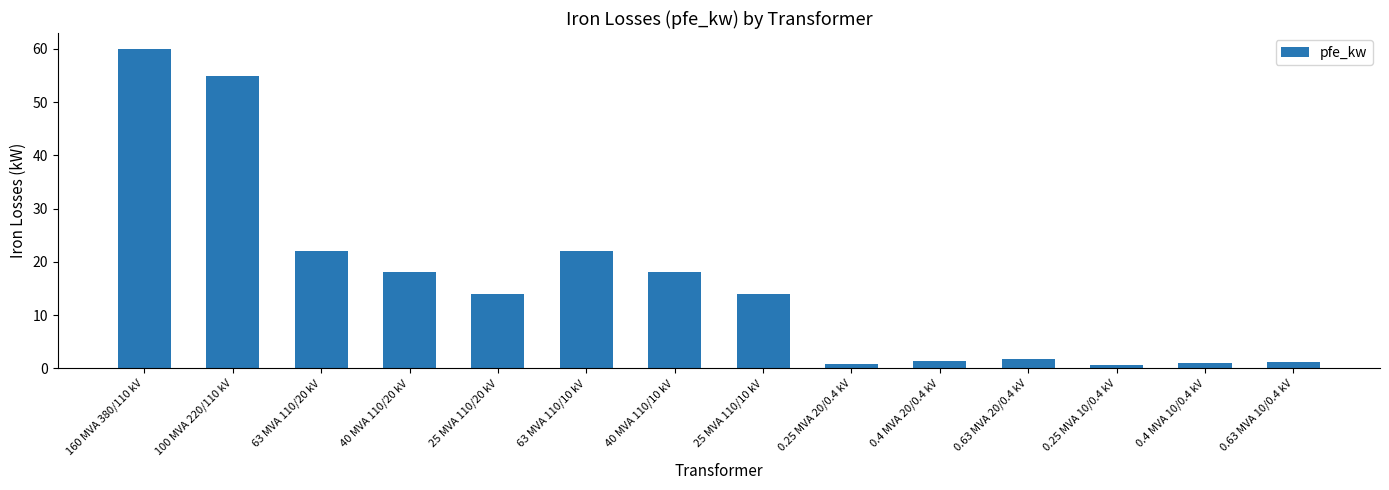

What is the maximum value shown in the chart?

60.0